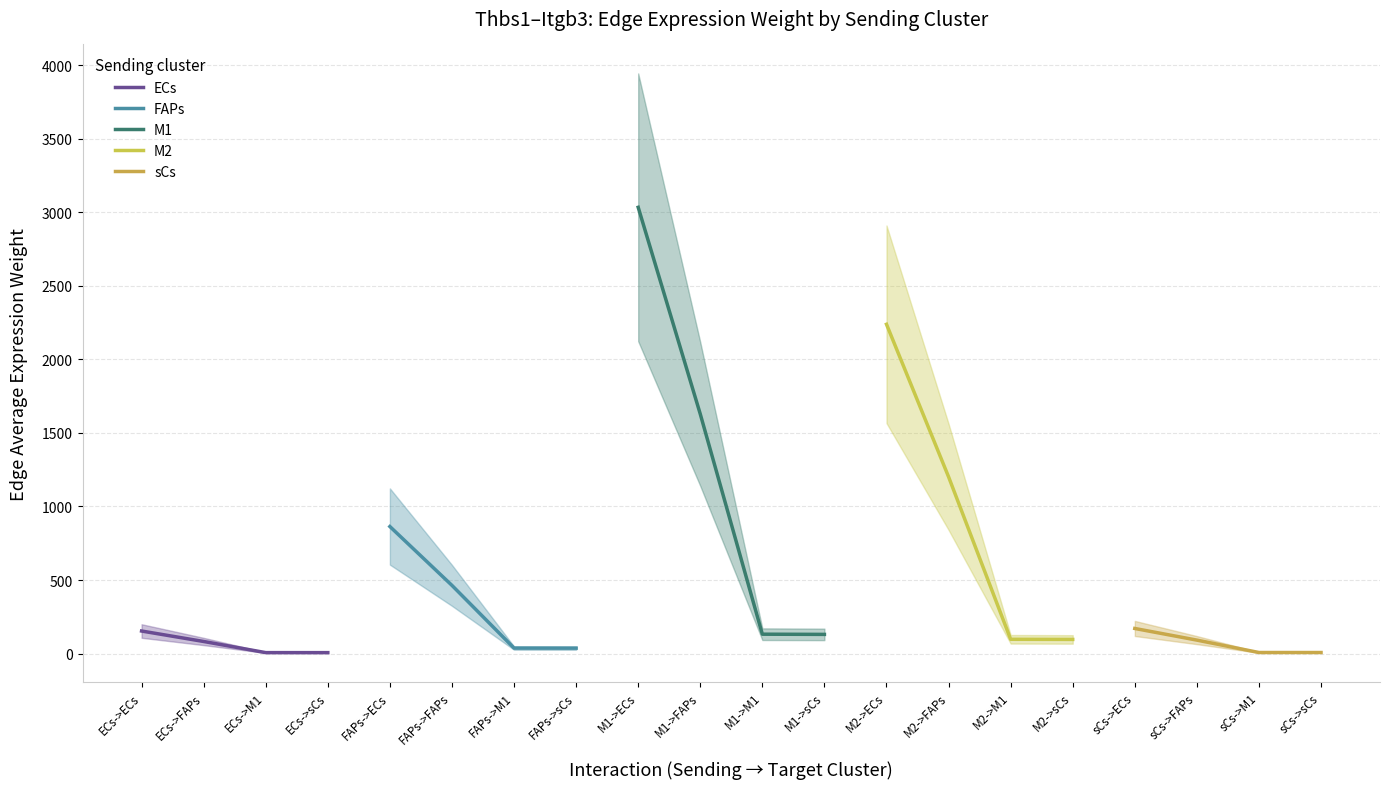

What is the greatest value displayed?

3033.0